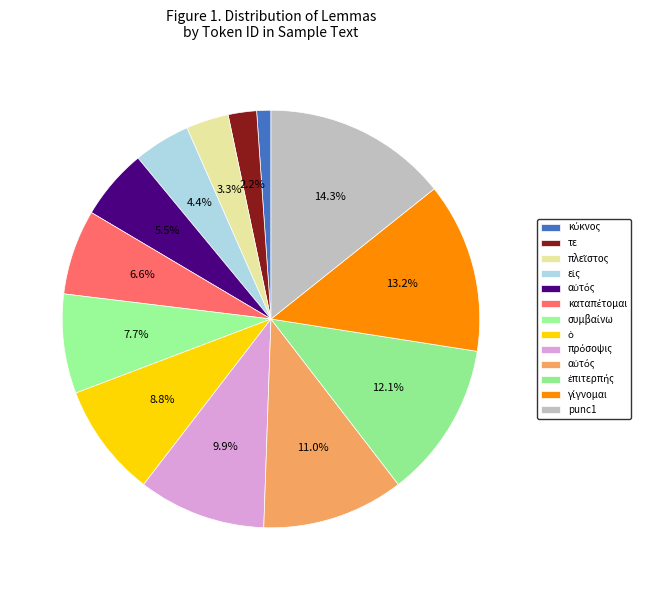

How many slices are in this pie chart?

13